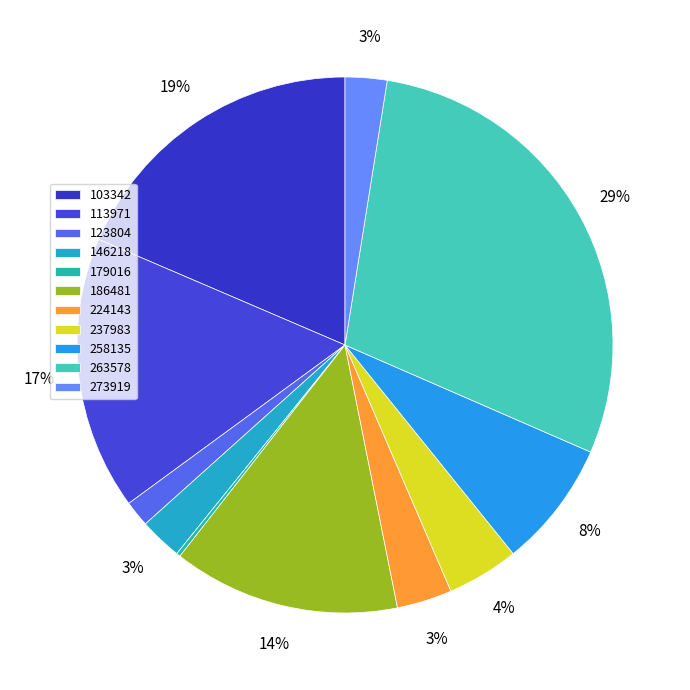

Does 258135 account for over 50% of the chart?

No